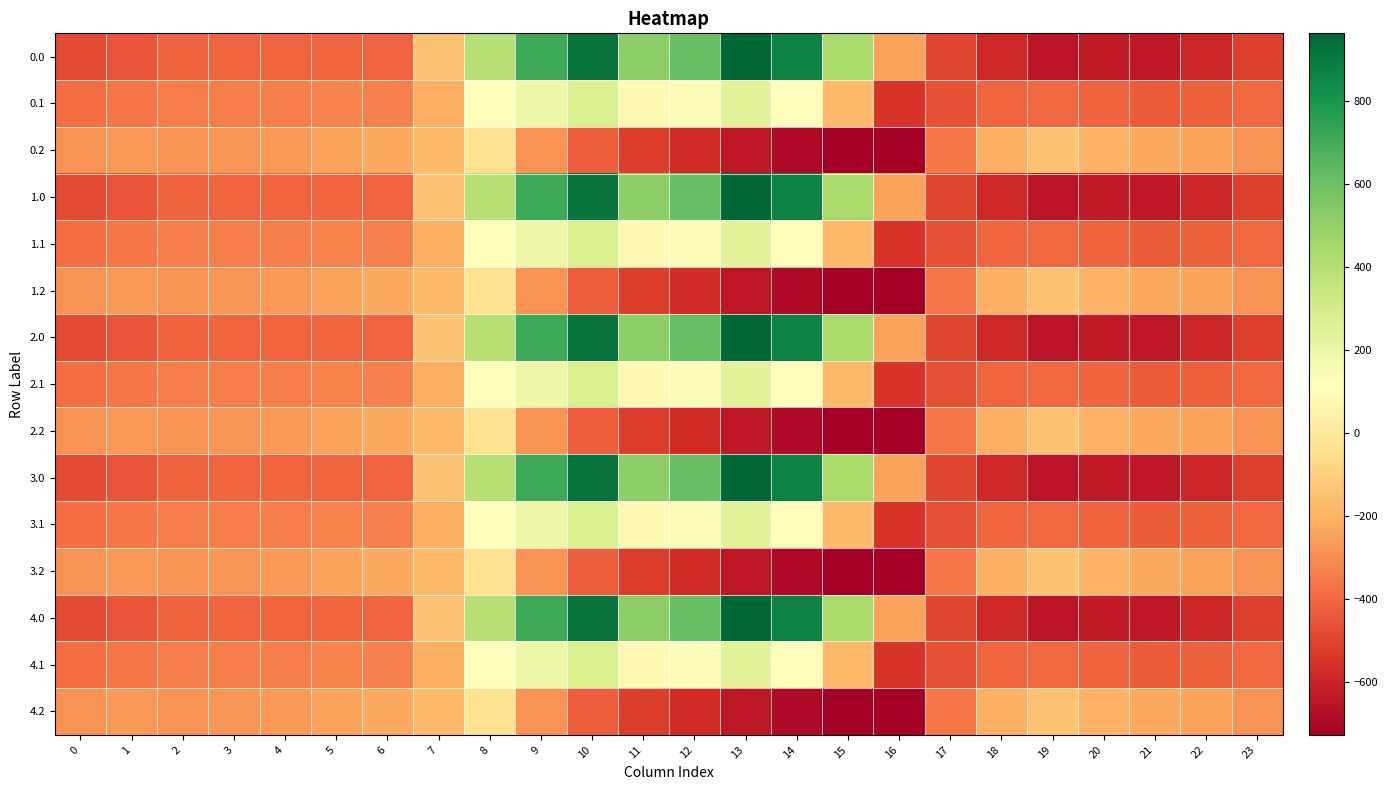

Count the number of categories in the chart.

24